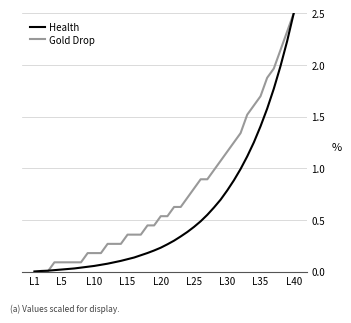

Rank the series by their average value, from highest to lowest.

Gold Drop, Health